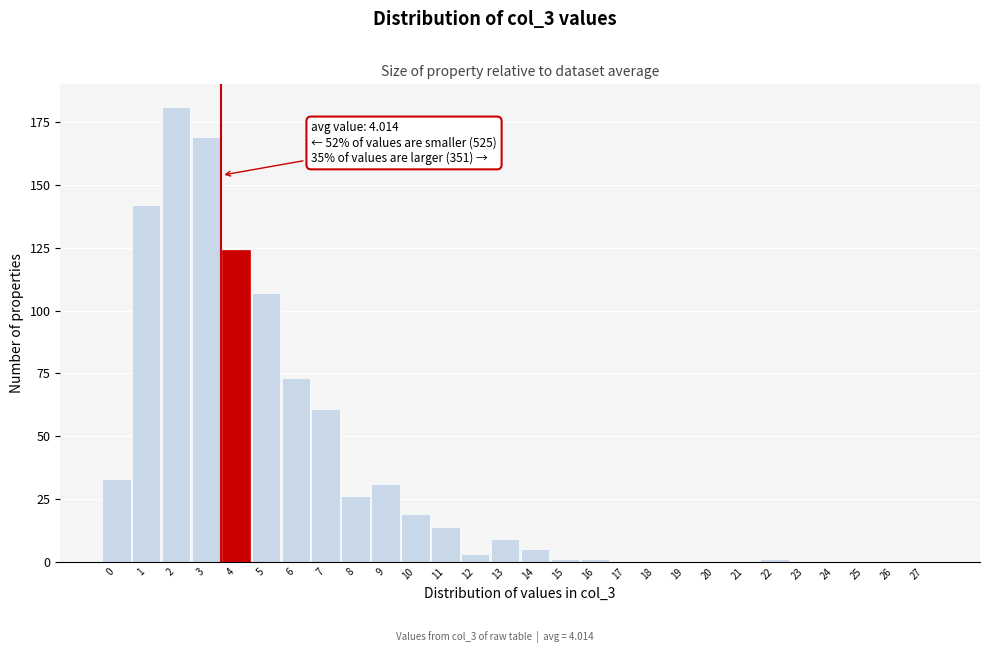

Reading left to right, transcribe all the data shown in this chart.

0=33	1=142	2=181	3=169	4=124	5=107	6=73	7=61	8=26	9=31	10=19	11=14	12=3	13=9	14=5	15=1	16=1	17=0	18=0	19=0	20=0	21=0	22=1	23=0	24=0	25=0	26=0	27=0